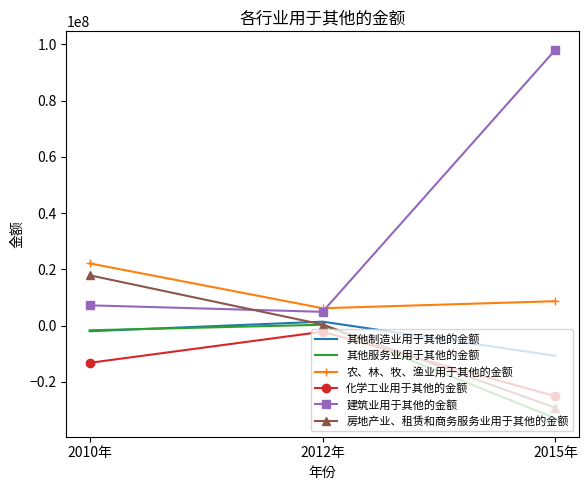

Which series has the widest spread of values?

建筑业用于其他的金额